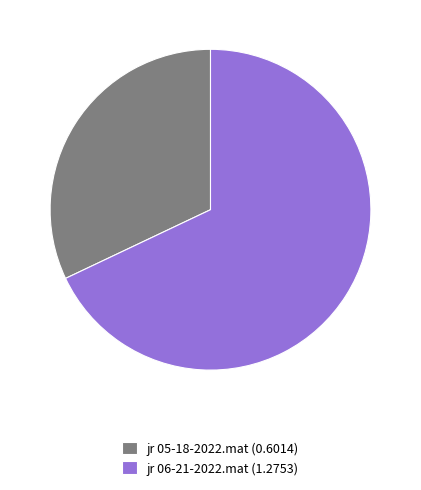

Rank the categories by value from lowest to highest.

jr 05-18-2022.mat, jr 06-21-2022.mat